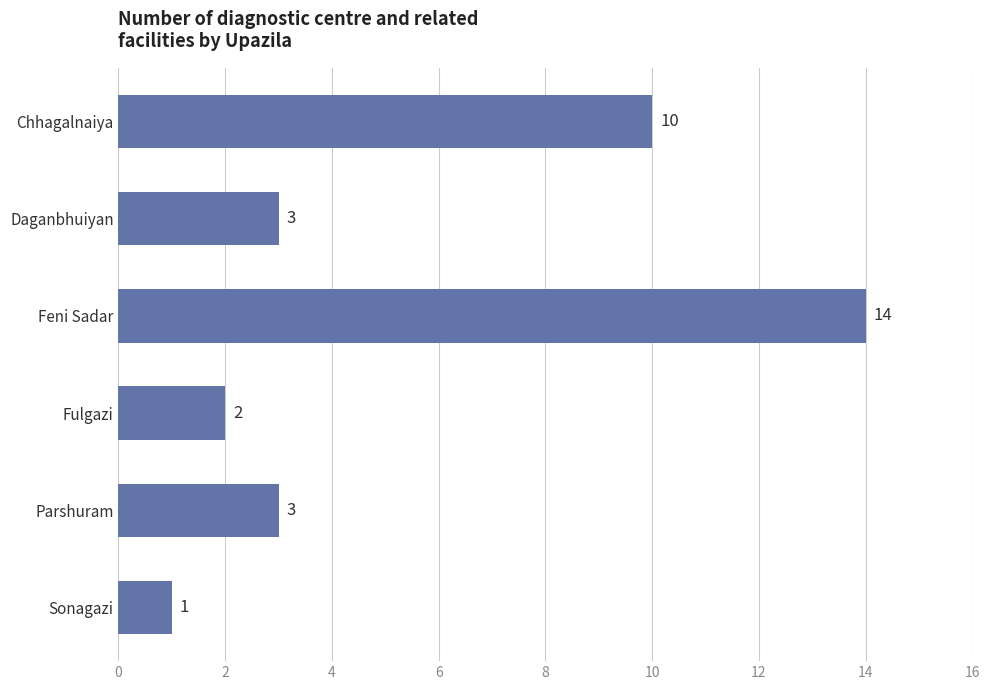

Where is the data nearest to the value 7?

Chhagalnaiya